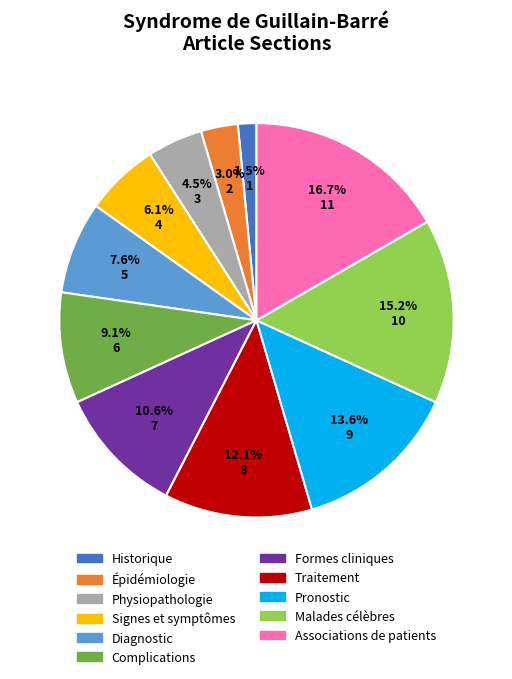

Is there any slice that represents more than half of the pie?

No